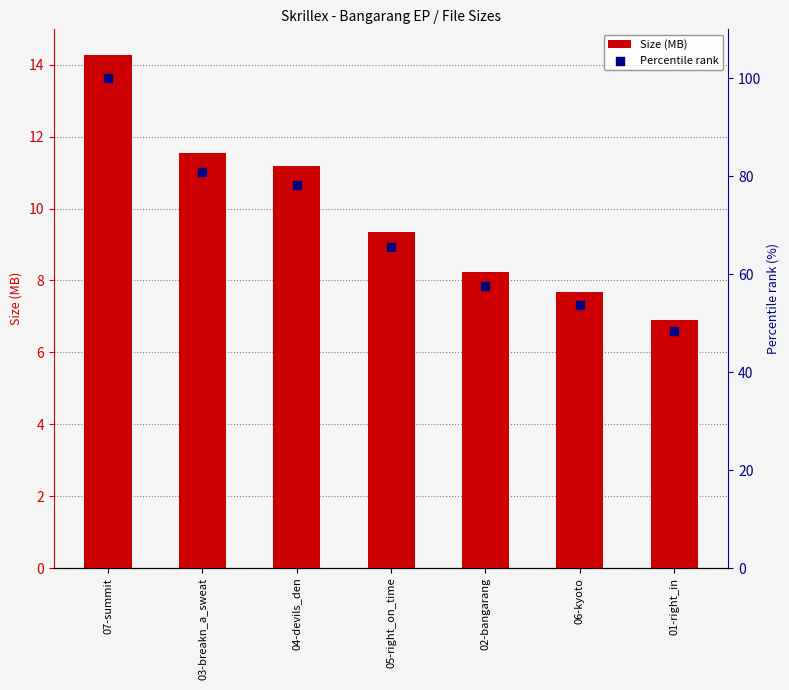

Which series has the largest total across all categories?

Percentile rank